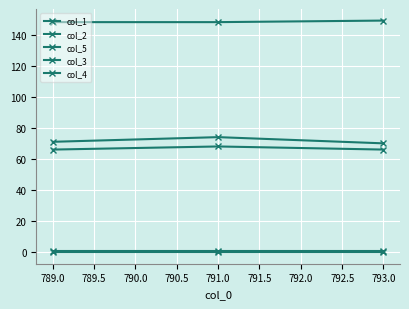

How many series are shown in this chart?

5